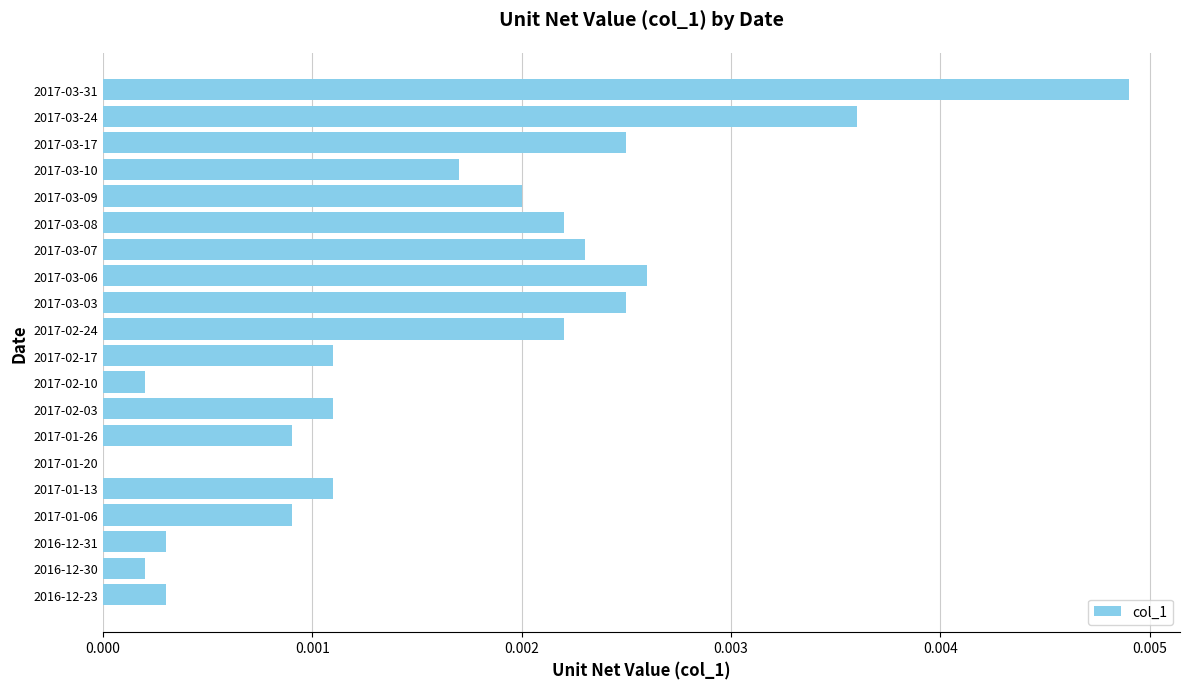

At which category does the chart reach its peak across all series?

2017-03-31